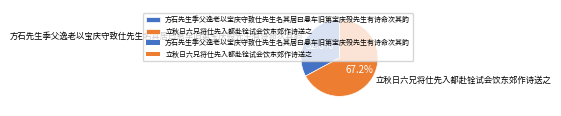

What is the largest slice in the pie chart?

立秋日六兄将仕先入都赴铨试会饮东郊作诗送之